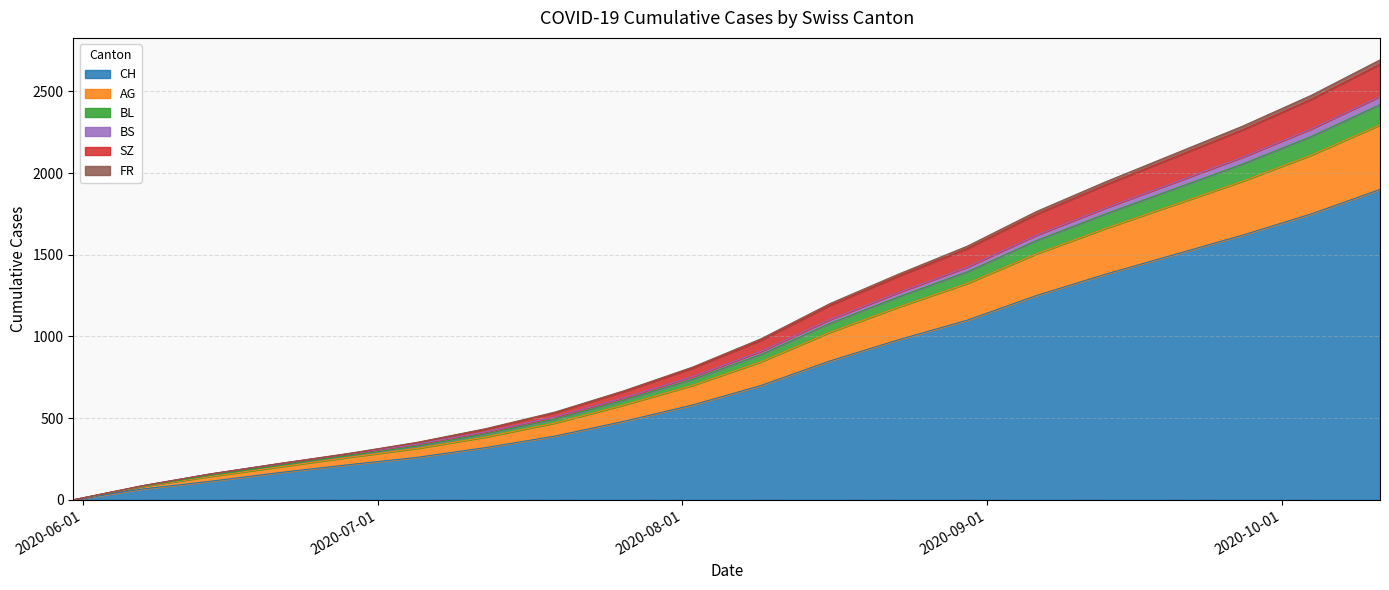

What is the highest value of the CH series?

1900